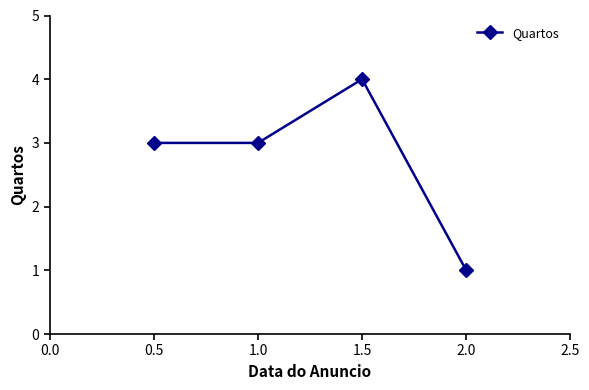

Between 0.5 and 2.0, which is larger?

0.5